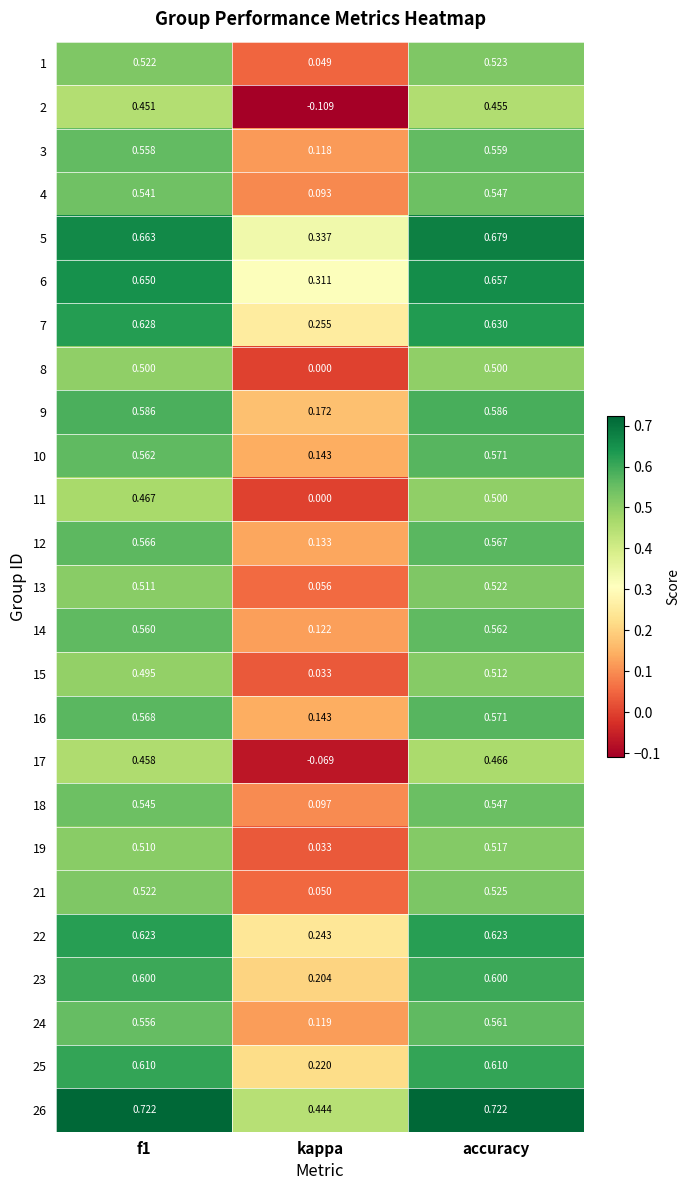

At which label is 9 closest to 0?

kappa